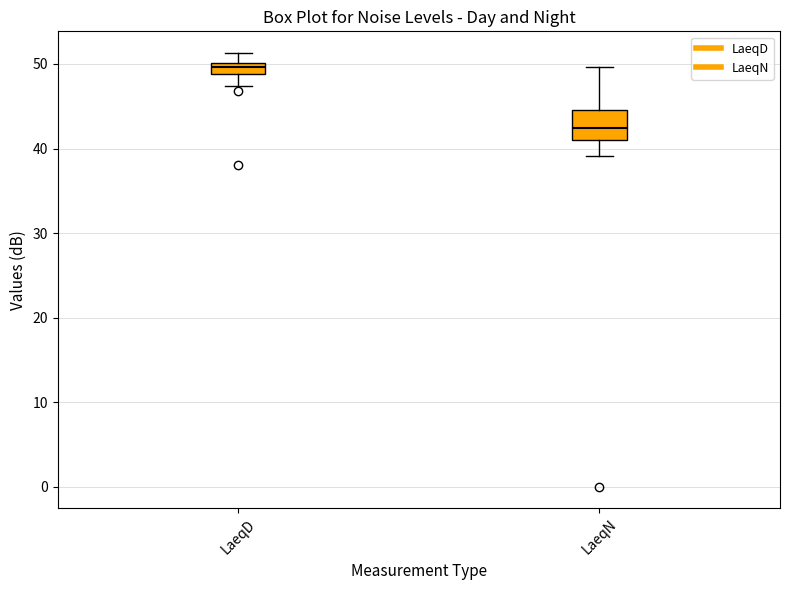

Which box is the tallest, from its lower edge to its upper edge?

LaeqN